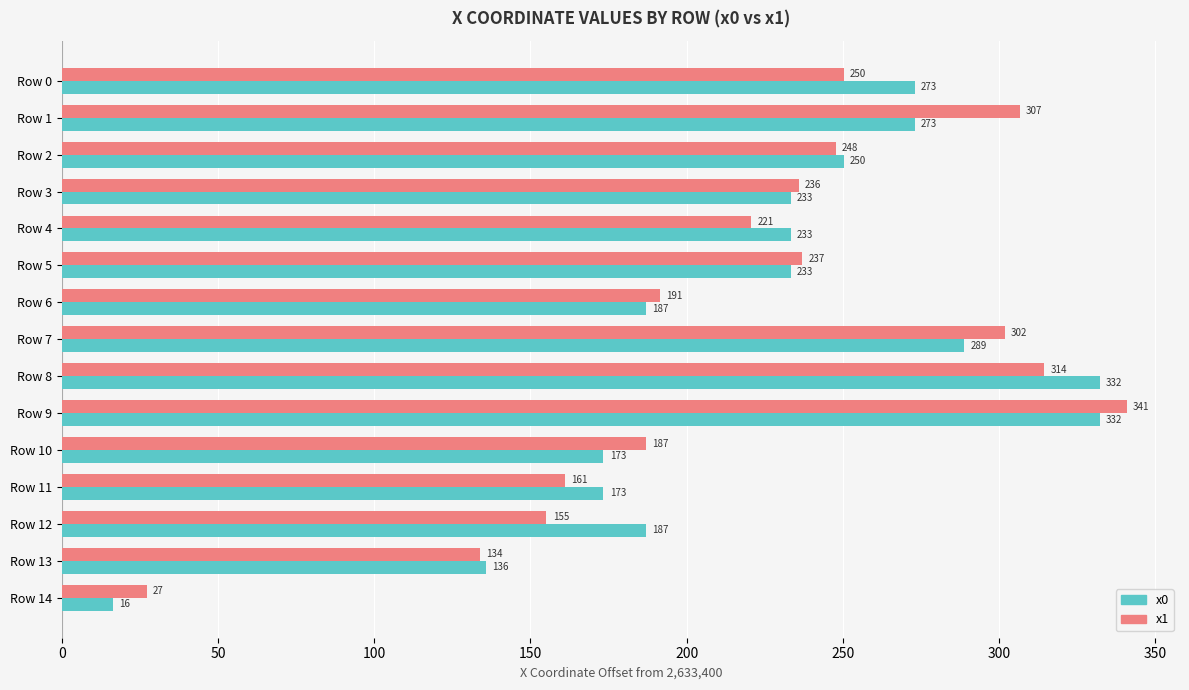

What is the maximum value shown in the chart?

340.9